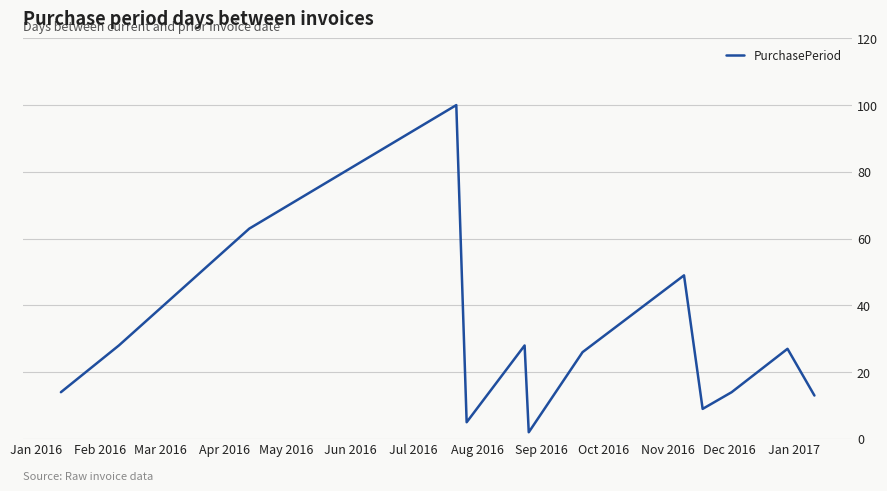

What is the difference between the maximum and minimum values?

98